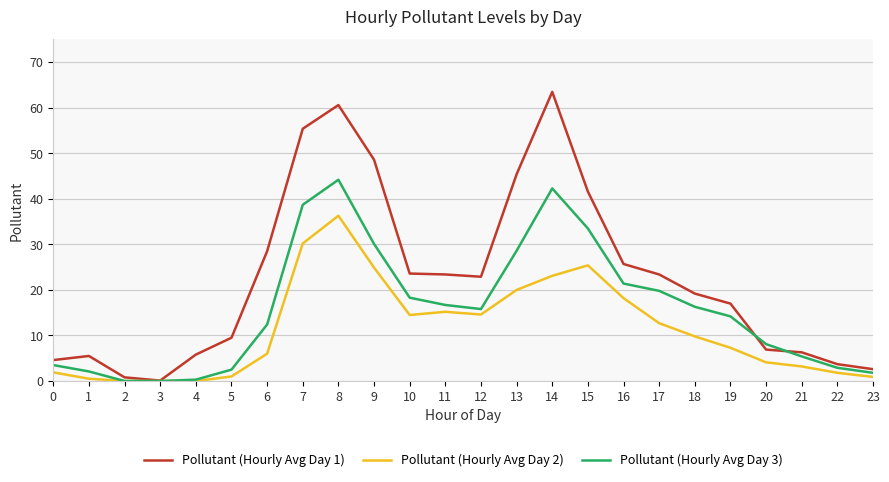

True or false: Pollutant (Hourly Avg Day 1) has a value of 1.1 at 0.

False